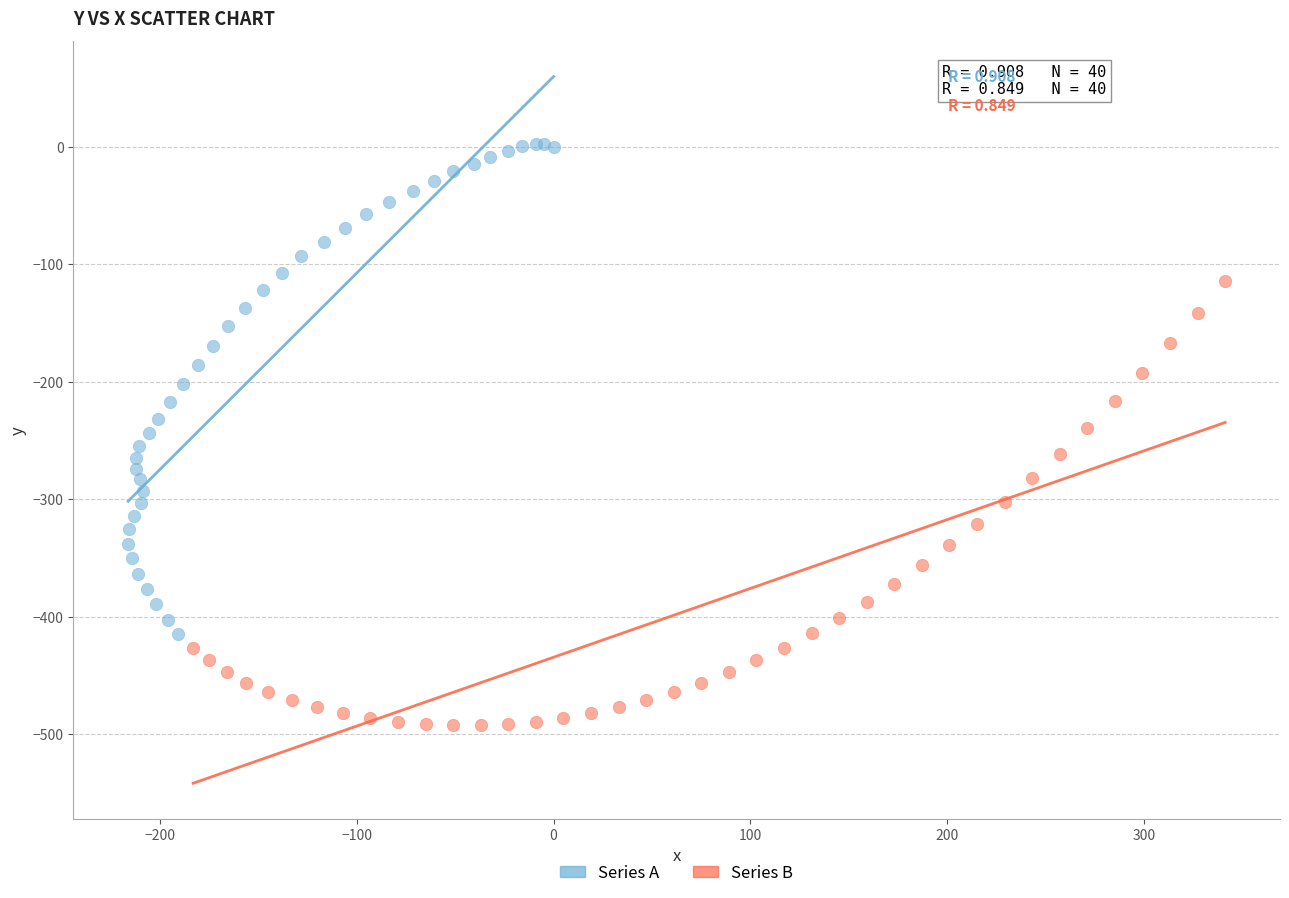

What are all the series names shown in the legend?

Series A, Series B